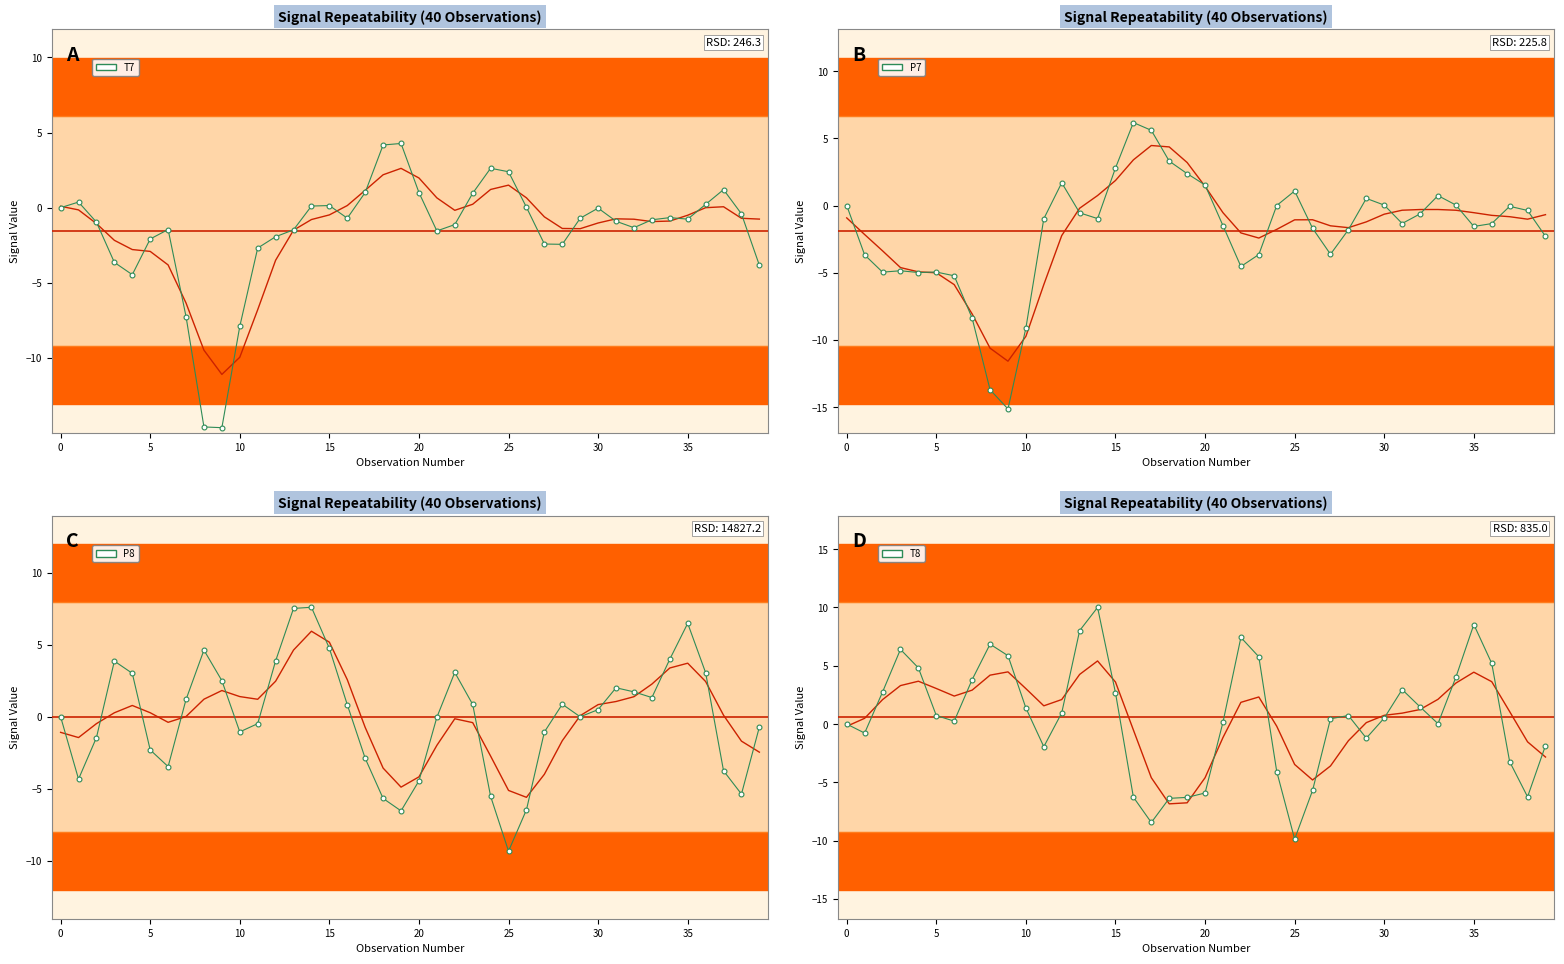

Which series has the largest total across all categories?

T8